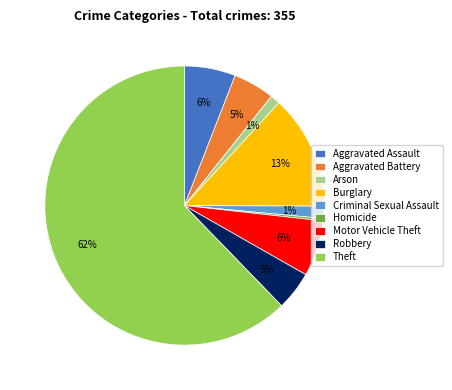

Do Homicide and Aggravated Assault together represent more than half of the pie?

No